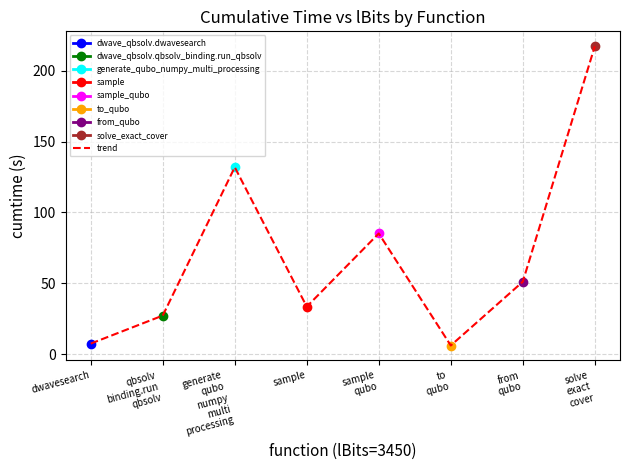

Is it true that the value at solve
exact
cover is 70.6?

False